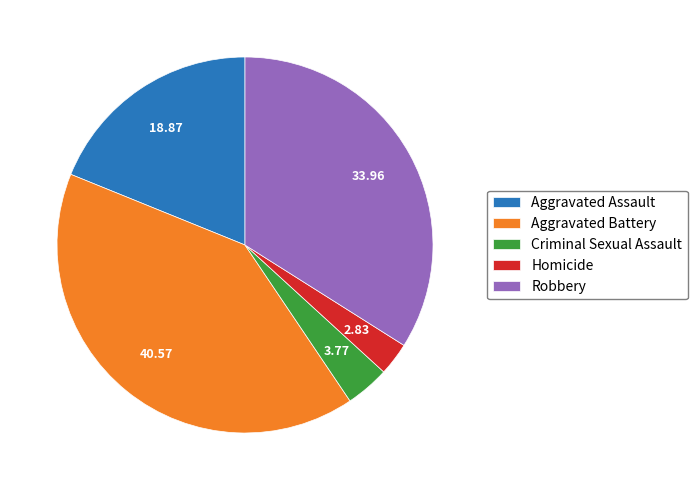

Count the number of slices in the pie.

5